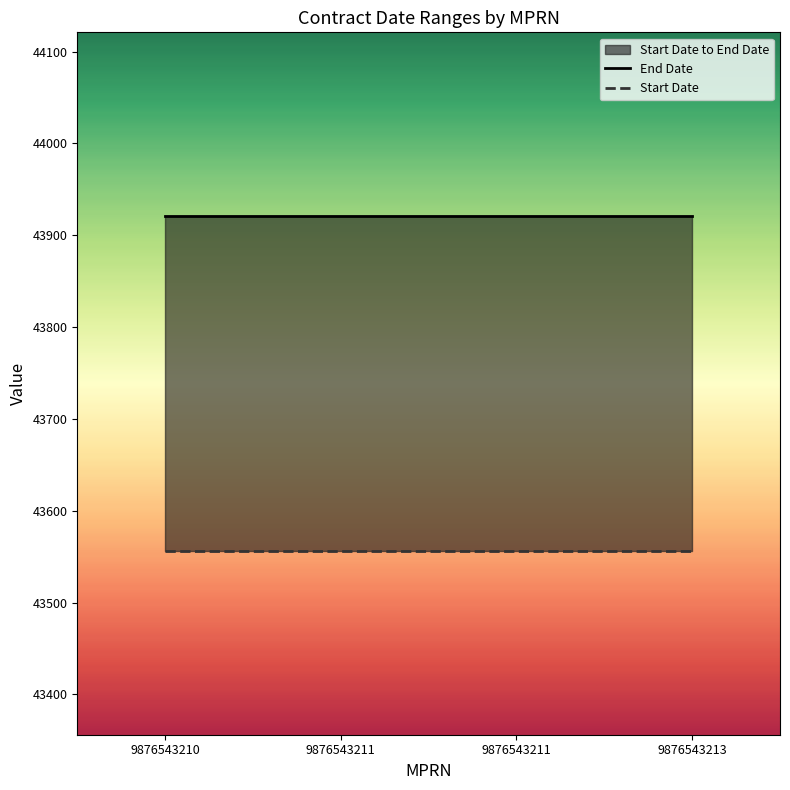

At which category does the chart reach its peak across all series?

9876543210